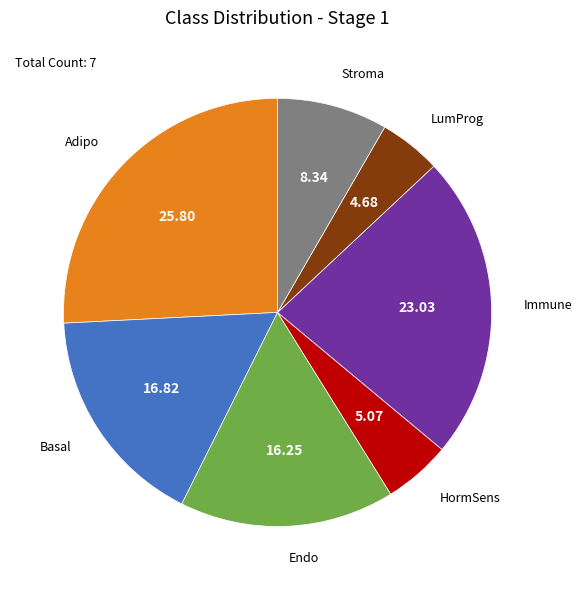

Is there a majority slice in this chart?

No